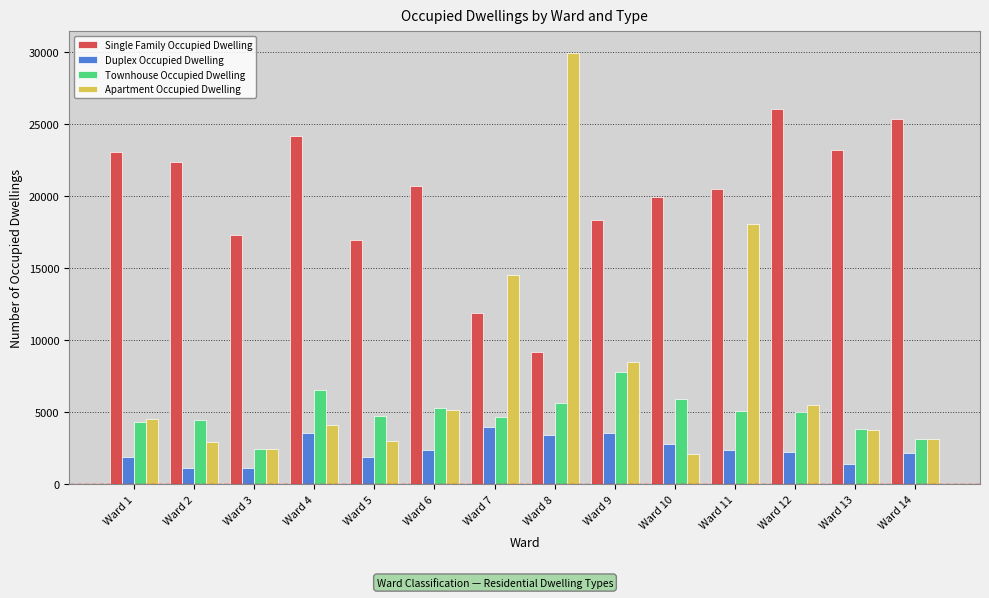

True or false: Single Family Occupied Dwelling has a value of 20681 at Ward 6.

True